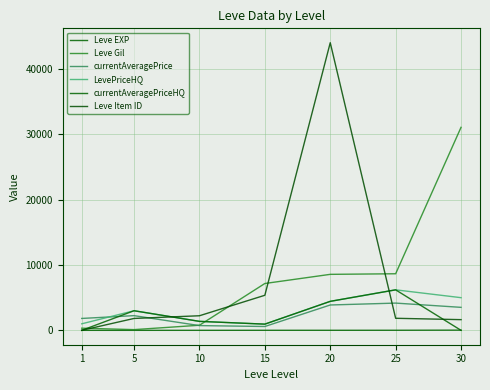

How many values in the currentAveragePriceHQ series are below 1374?

3